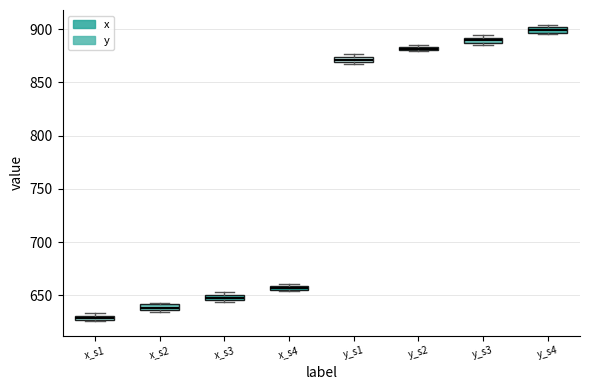

Where is the lower edge of the box for x_s4 on the y-axis? The values are not printed on the chart, so give them approximately, as read against the axis.

655